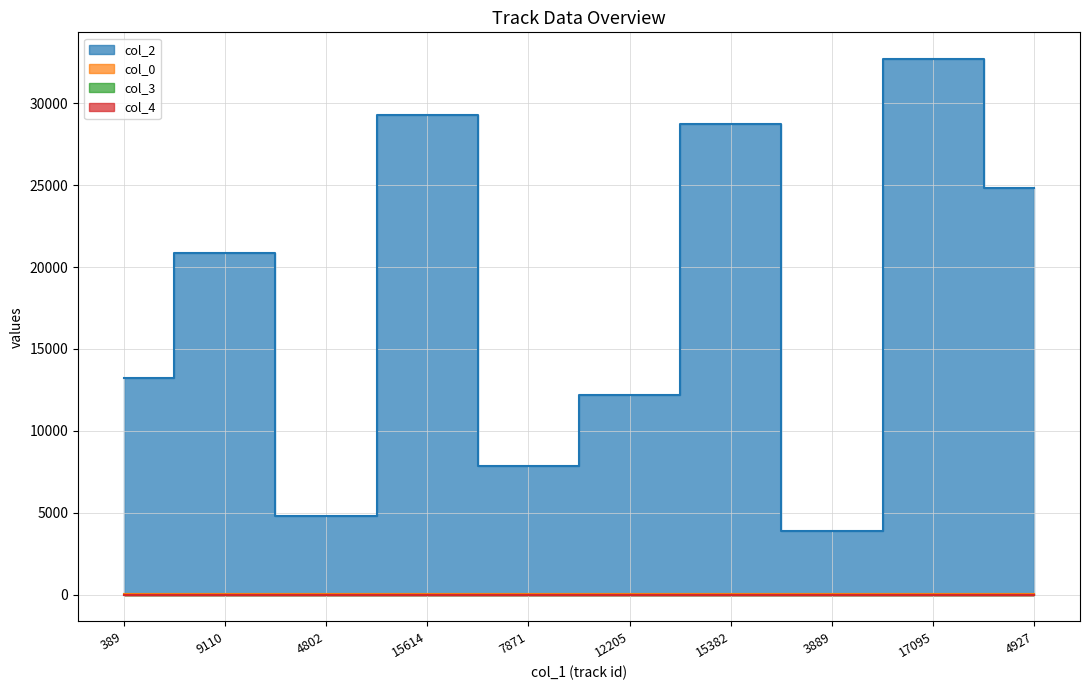

Where is the first local minimum for col_2?

4802